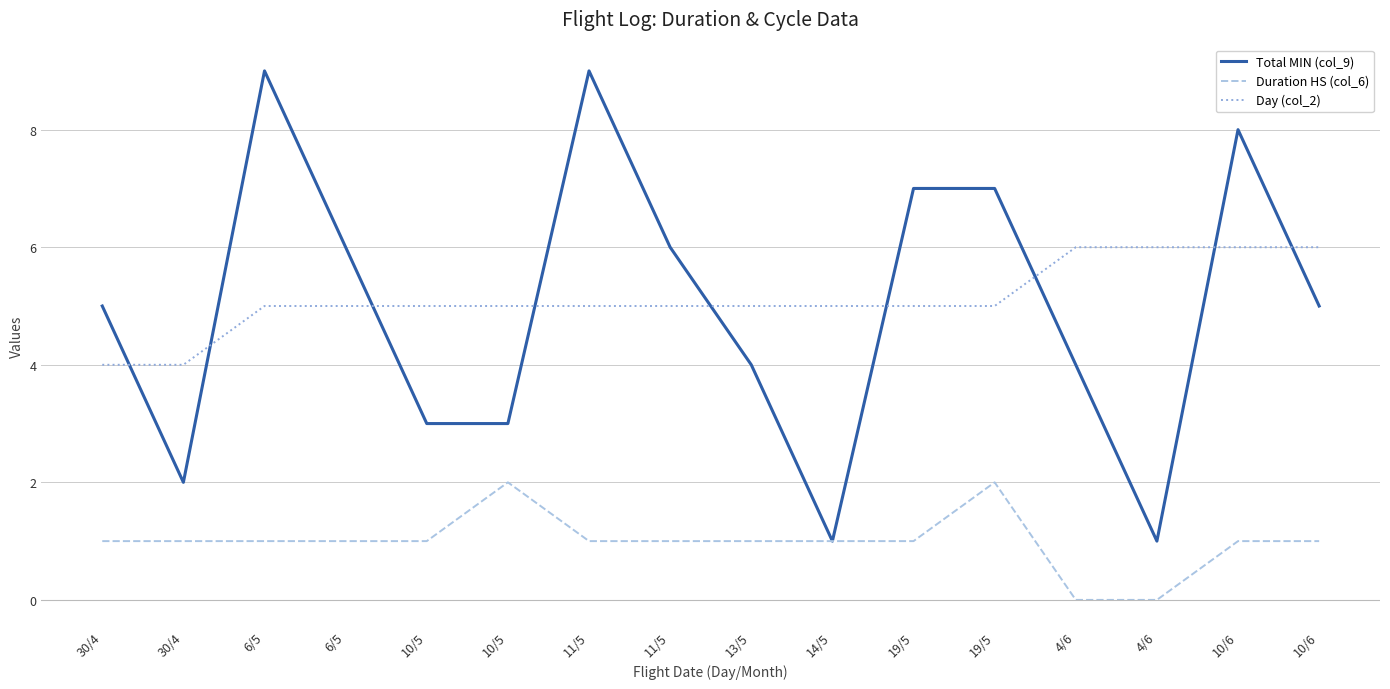

What is the label of the 3rd point from the left?

6/5